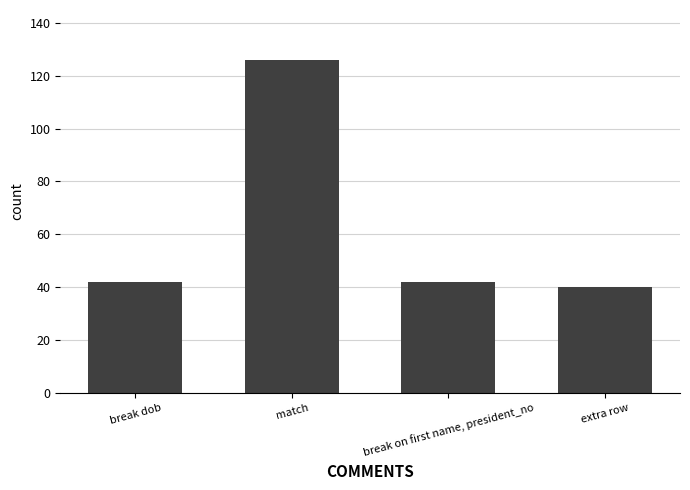

Reading left to right, extract all data points from this chart.

42	126	42	40